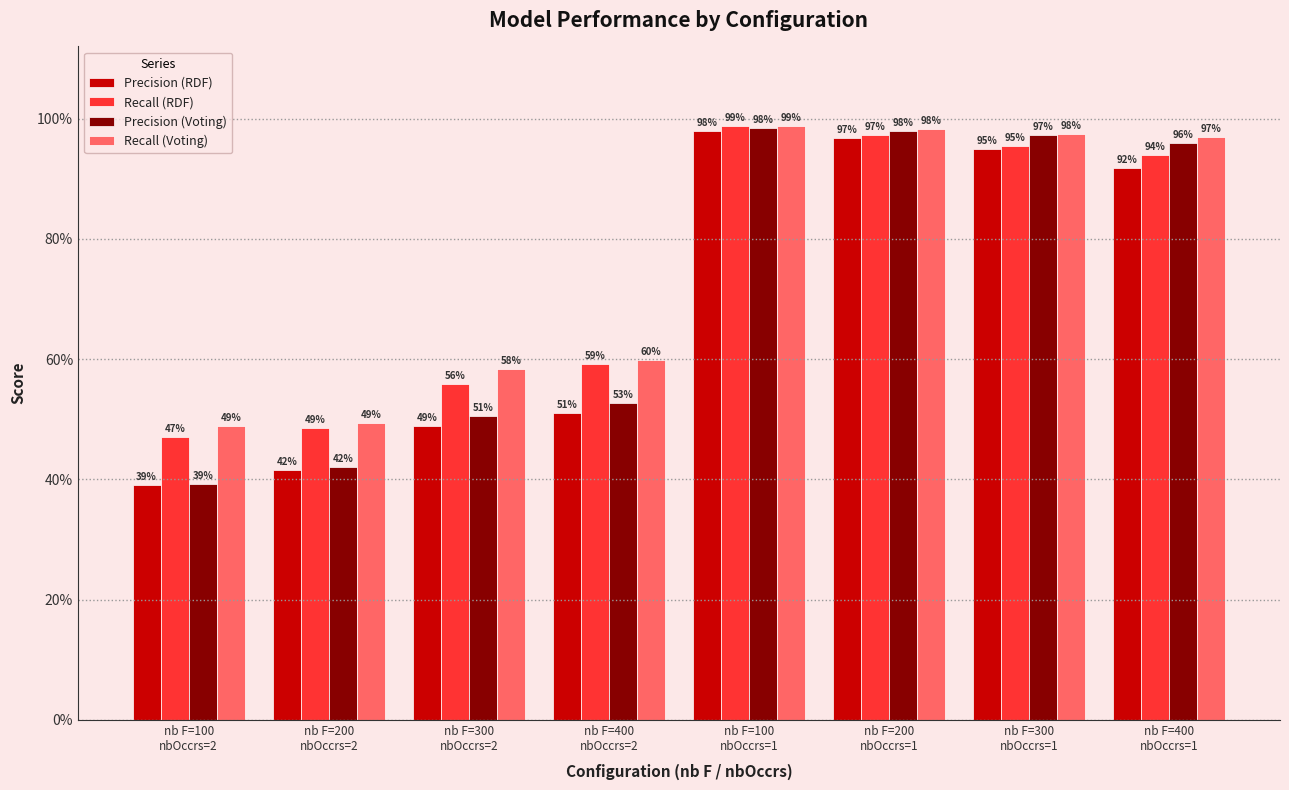

True or false: Precision (RDF) has a value of 0.4 at nb F=100
nbOccrs=2.

True